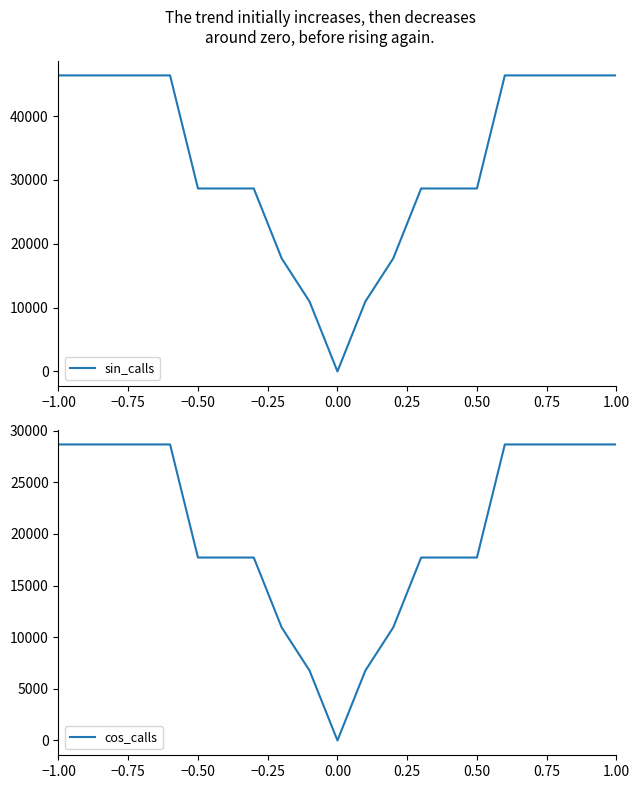

Which series has the largest total across all categories?

sin_calls